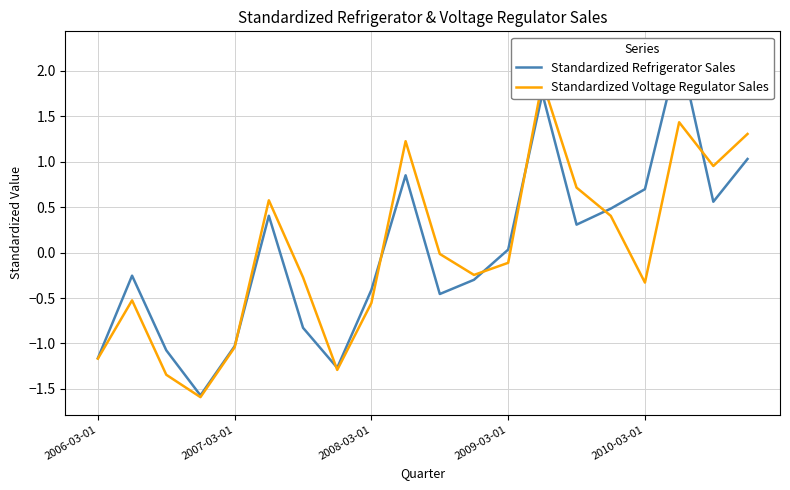

What is the minimum value for Standardized Refrigerator Sales?

-1.6